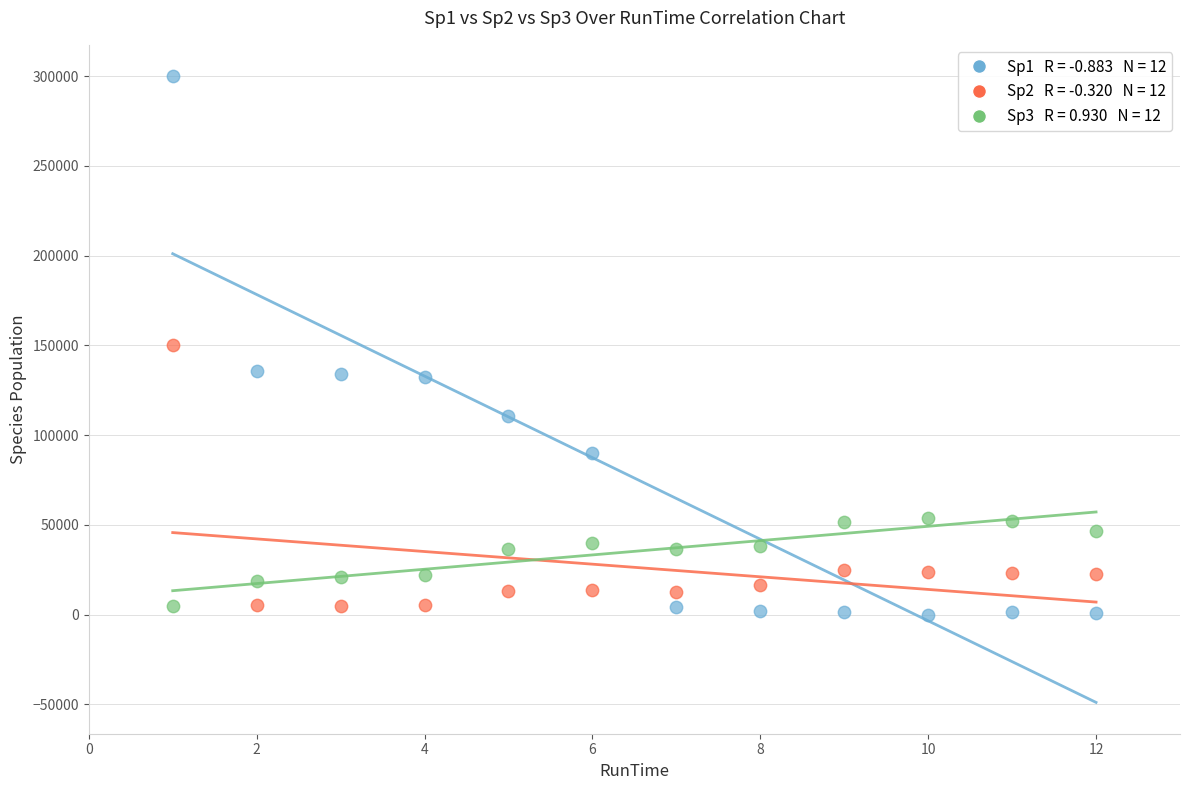

Across all data points, what is the range of Y values (max minus min)?

300000.0